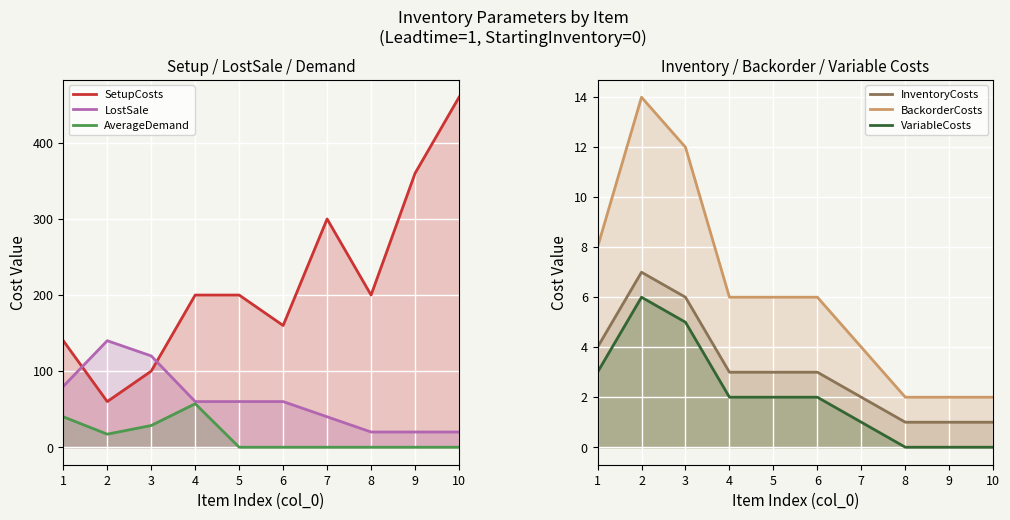

Rank the series at 2 from lowest to highest value.

VariableCosts, InventoryCosts, BackorderCosts, AverageDemand, SetupCosts, LostSale